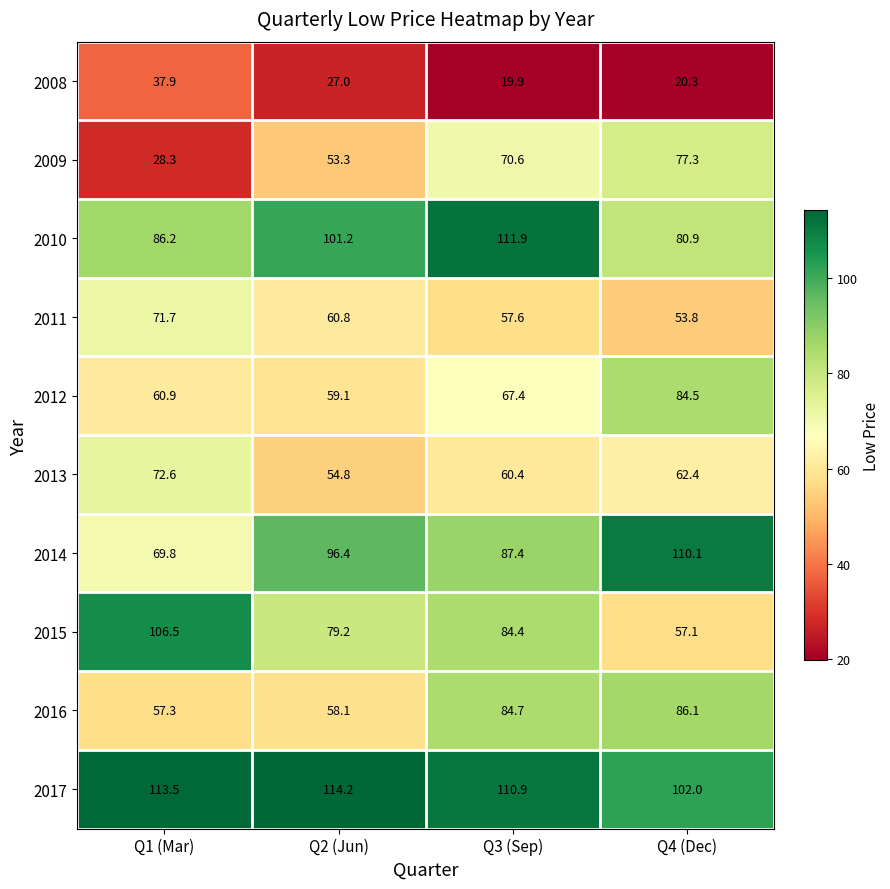

The 2010 series shows 80.9 at Q4 (Dec). True or false?

True